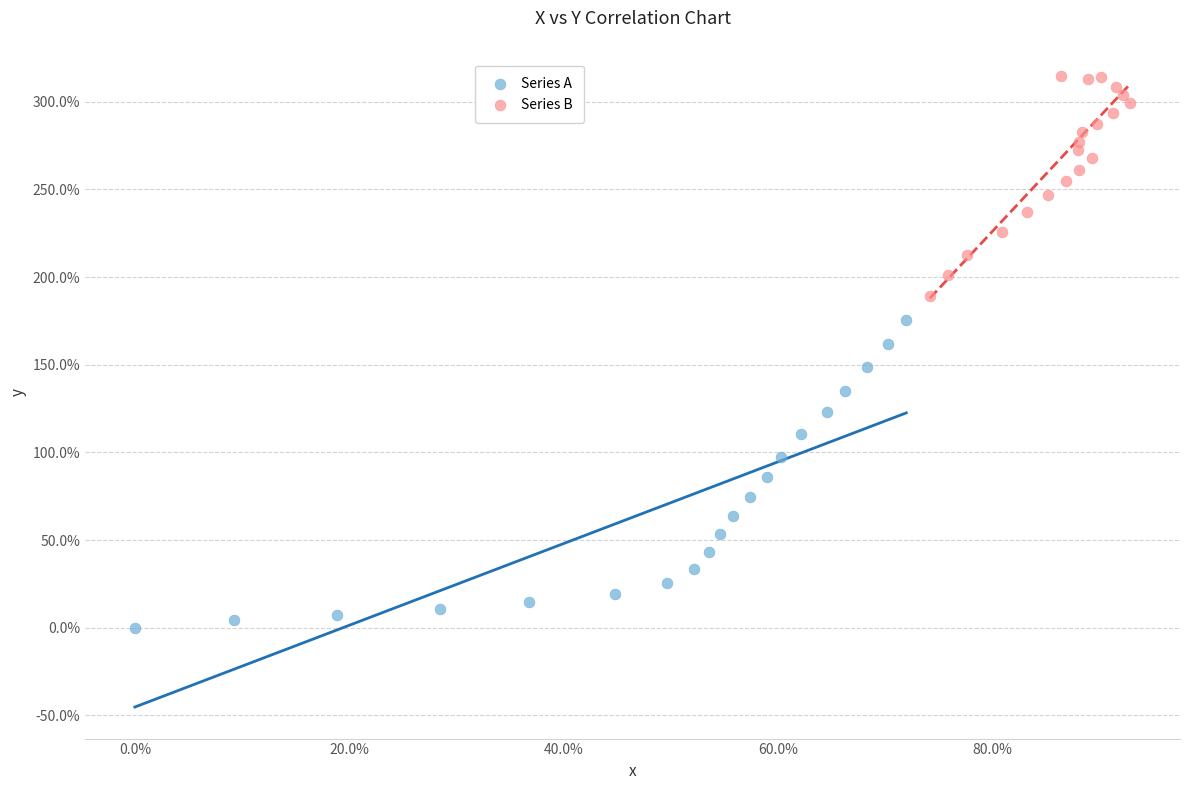

Which series contains the lowest Y value?

Series A